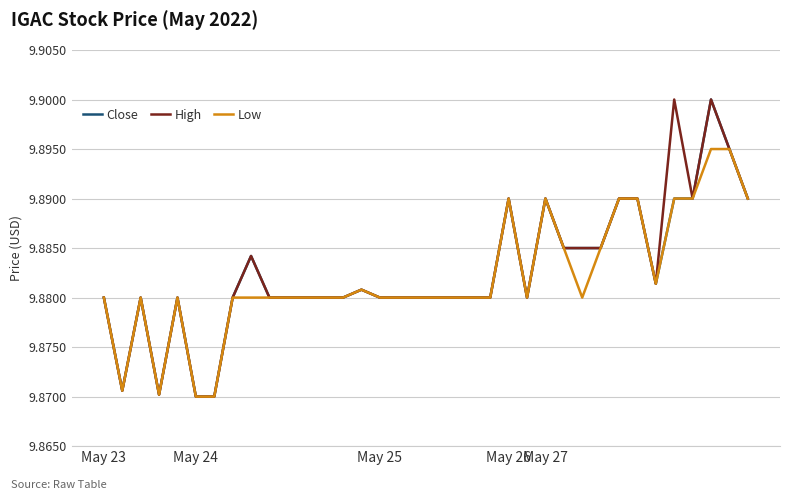

True or false: Low has a value of 4.6 at May 26.

False